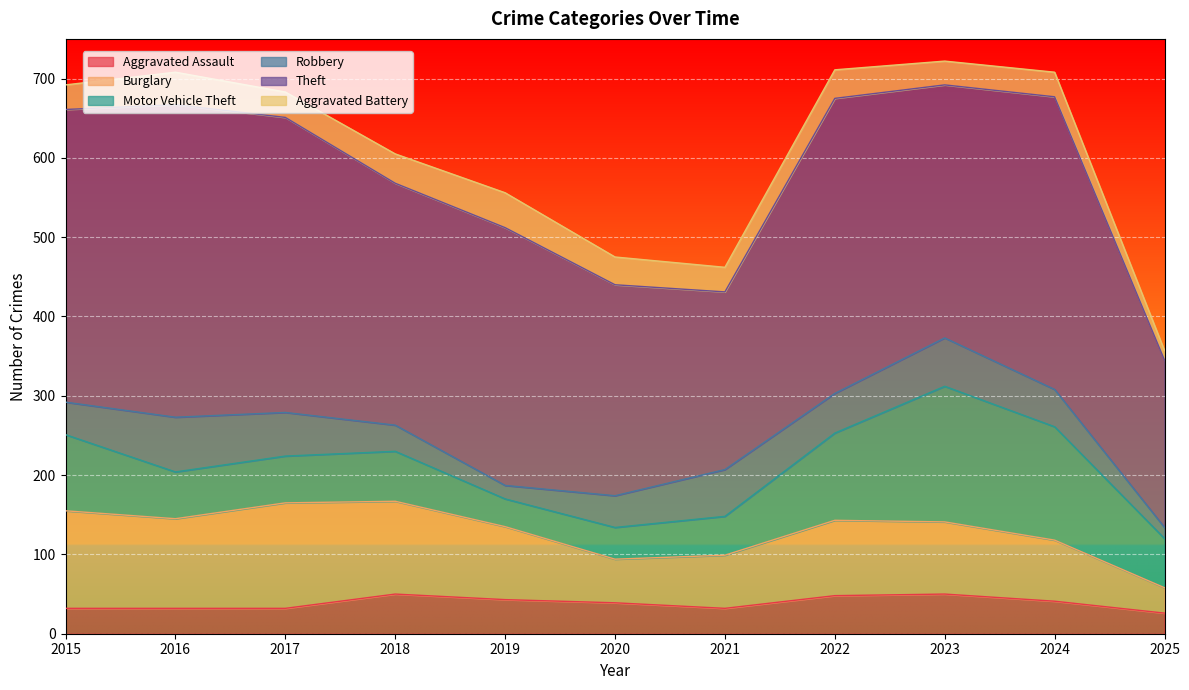

What is the sum of all Motor Vehicle Theft values?

887